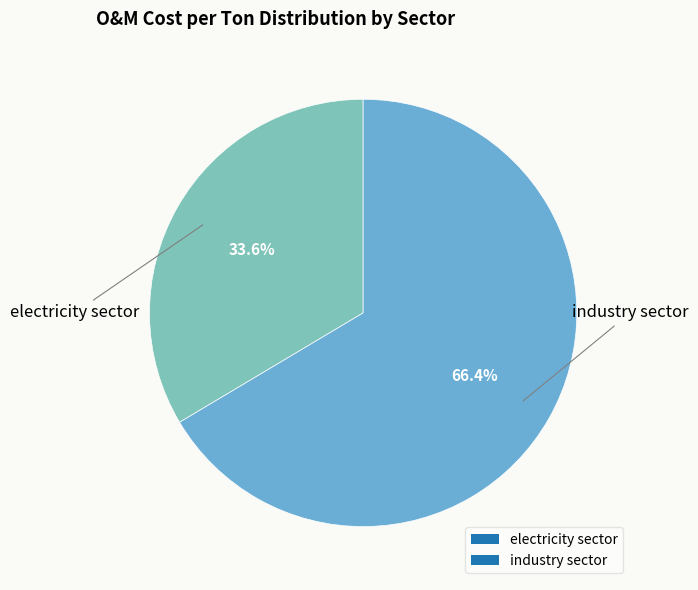

Which has a higher value, industry sector or electricity sector?

industry sector